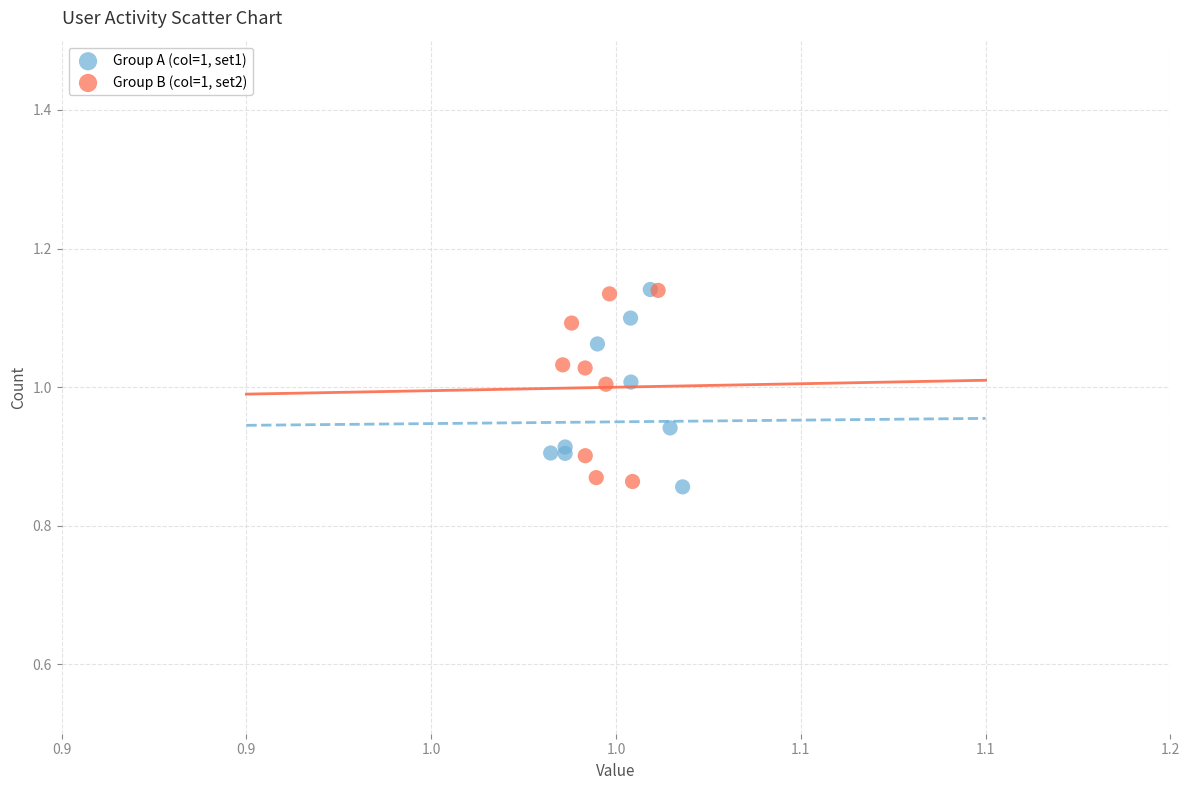

What are all the series names shown in the legend?

Group A (col=1, set1), Group B (col=1, set2)